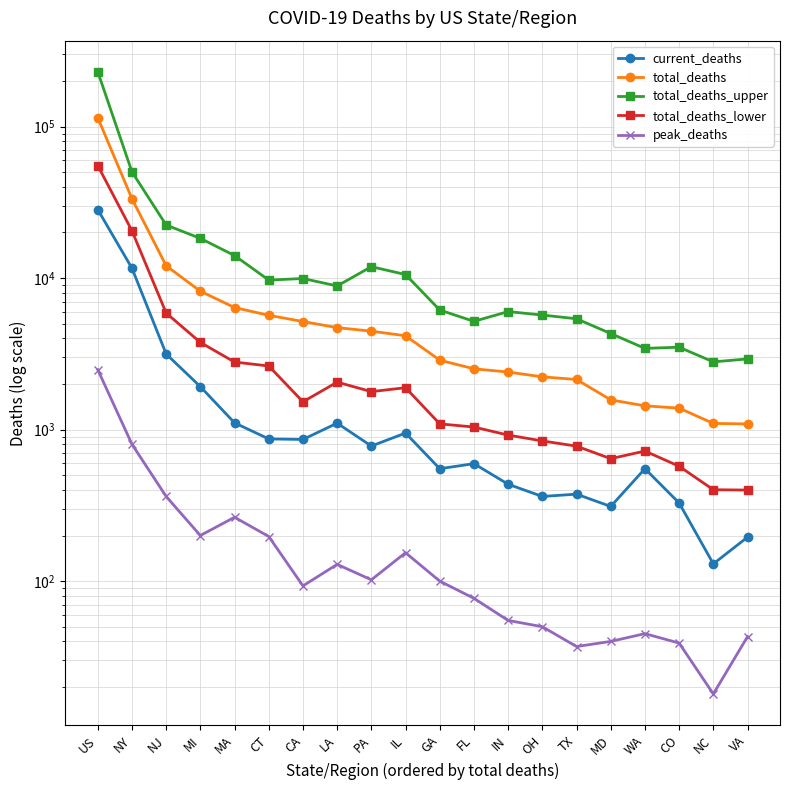

What is the approximate value of total_deaths at CO, to the nearest 50?

1400